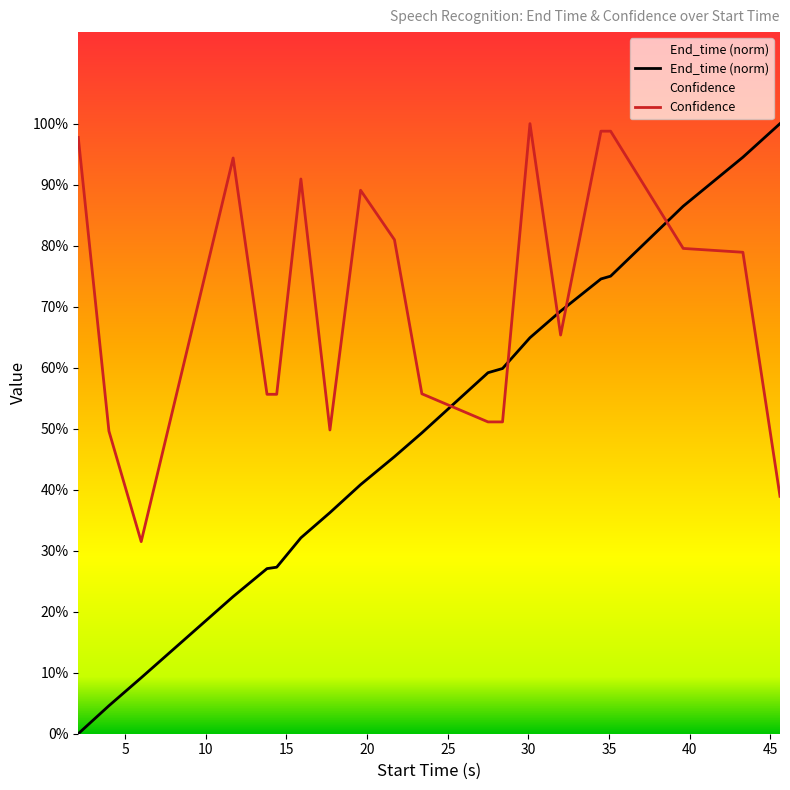

Which series has the largest range (max minus min)?

End_time (norm)